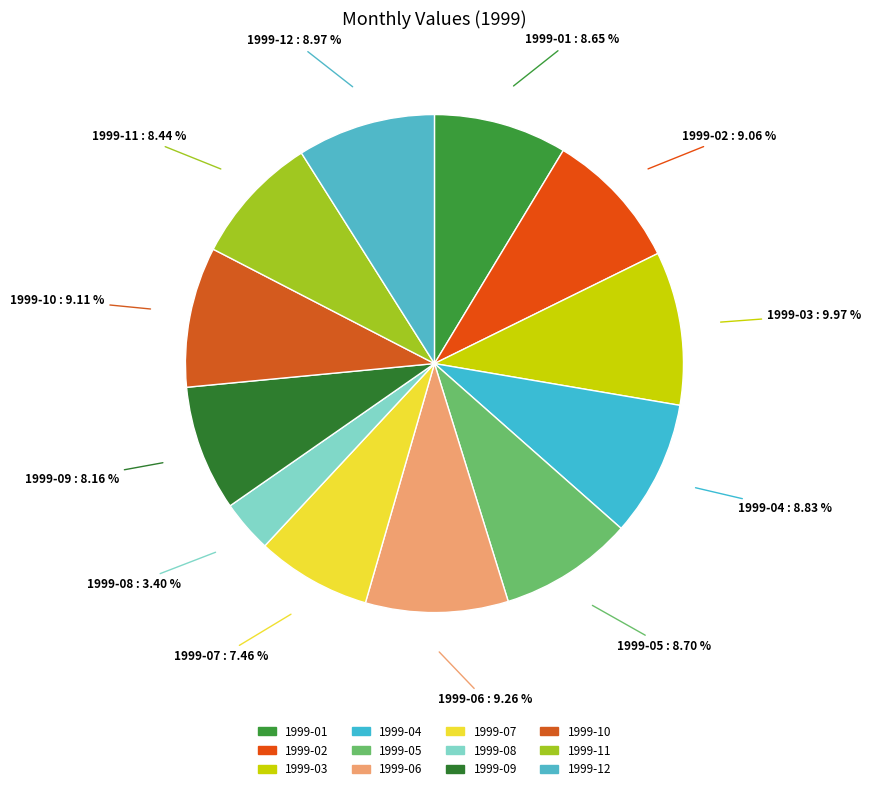

Between 1999-09 and 1999-02, which is larger?

1999-02